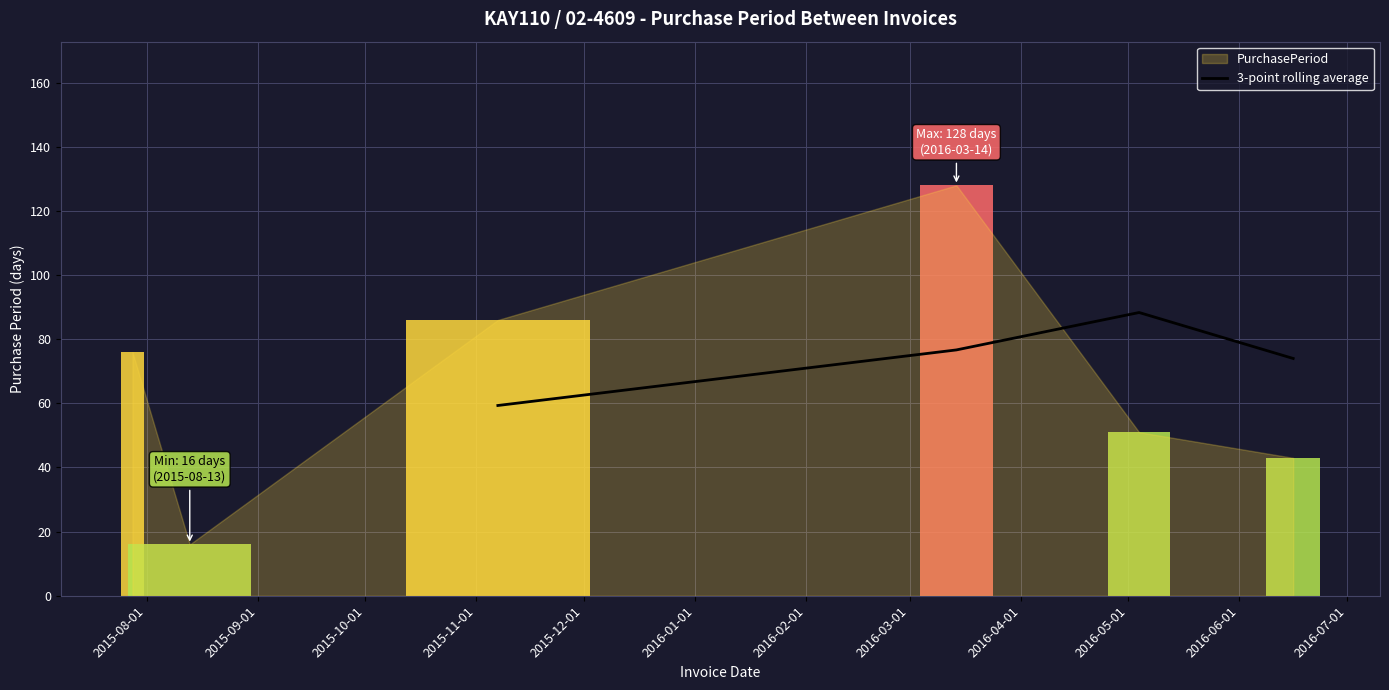

What is the change in value from 2015-11-01 to 2016-05-01?

+29.0